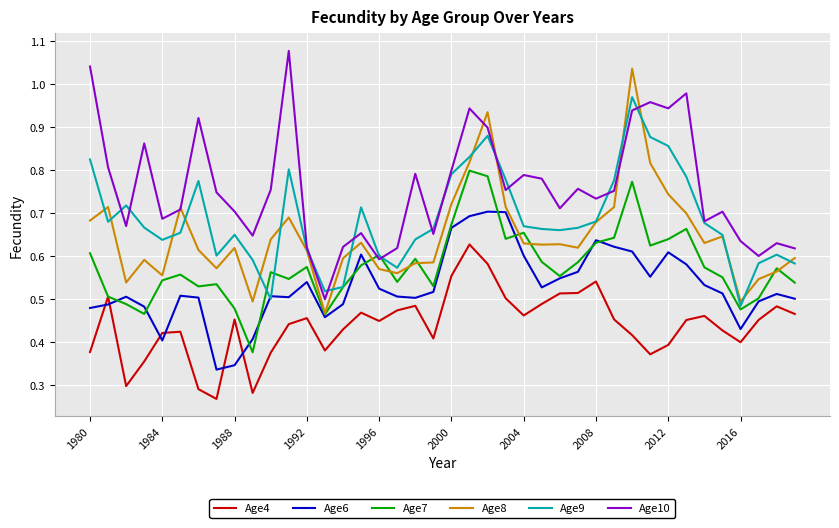

True or false: Age4 and Age9 cross at least once.

False